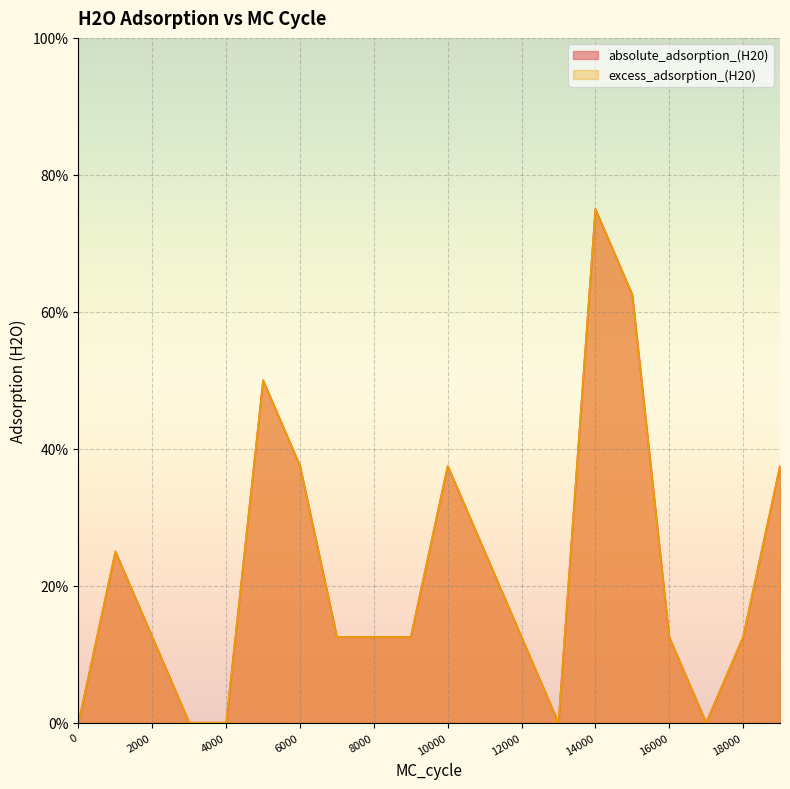

Does the chart display data point markers on the line(s)?

No